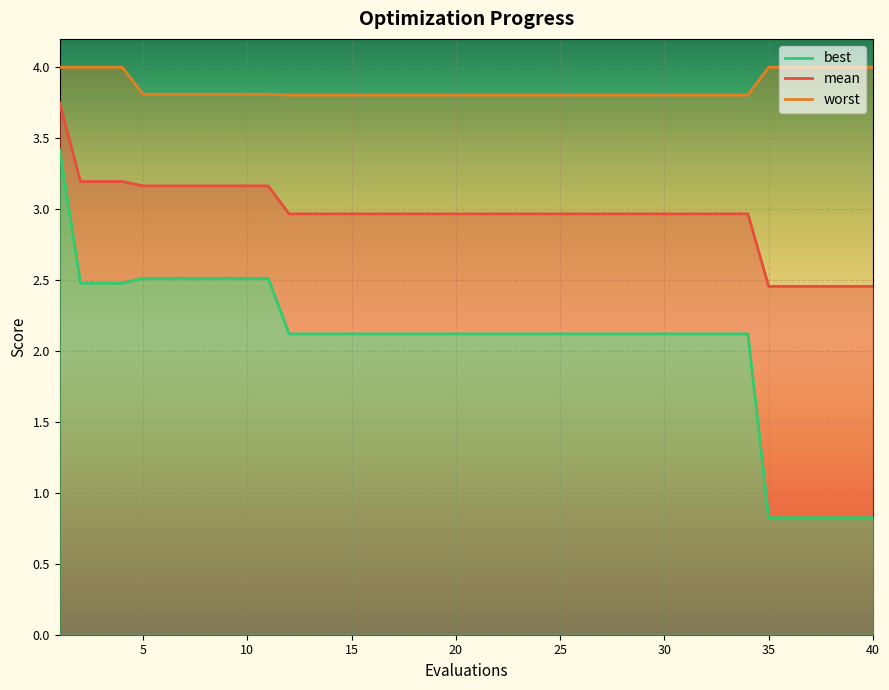

True or false: worst and mean intersect in this chart.

False